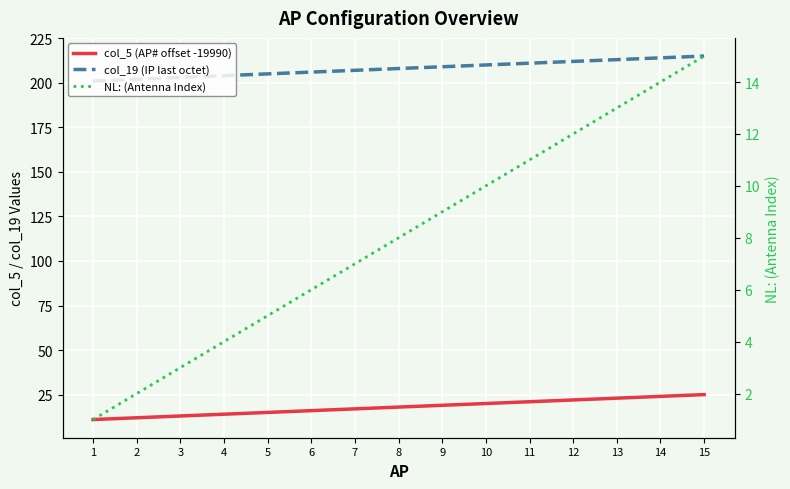

Where does the col_19 (IP last octet) series first go above 208?

9